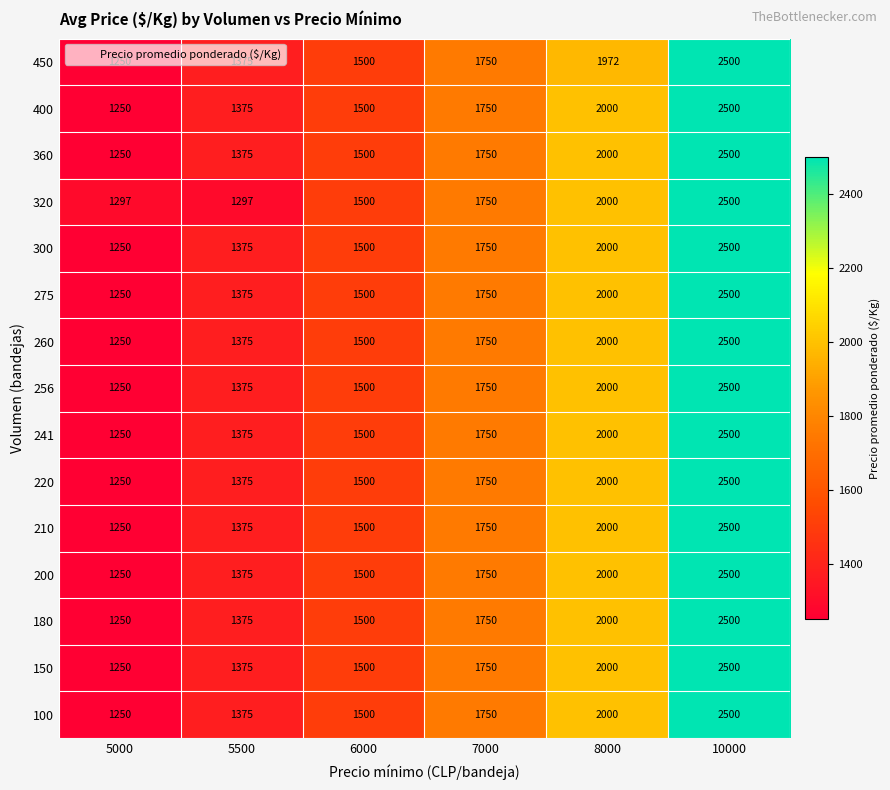

What is the smallest value displayed?

1250